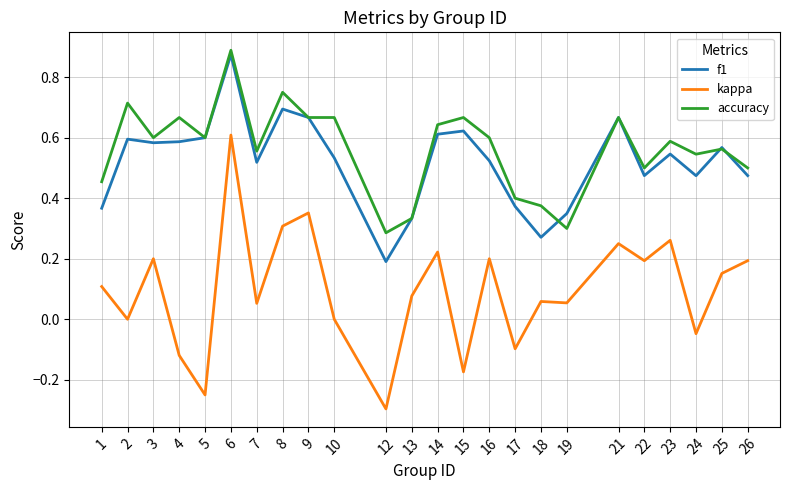

Between 10 and 12, which series saw the biggest shift?

accuracy